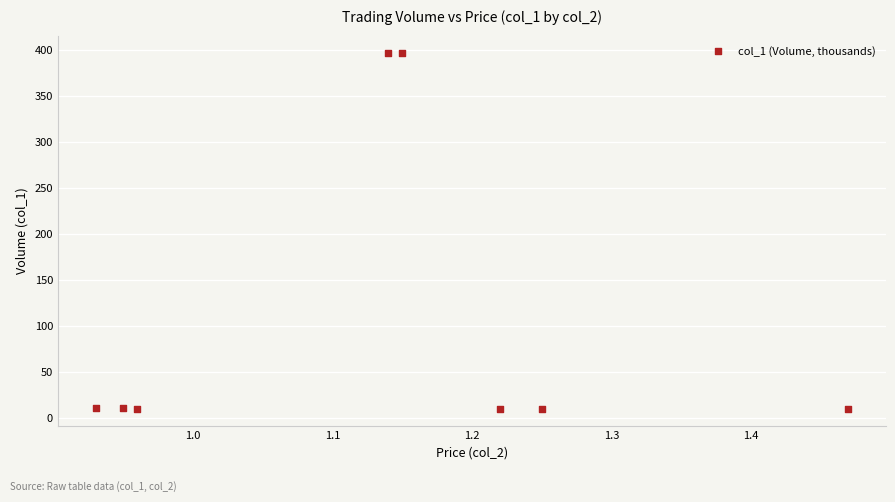

What is the range of Y values (max minus min)?

386